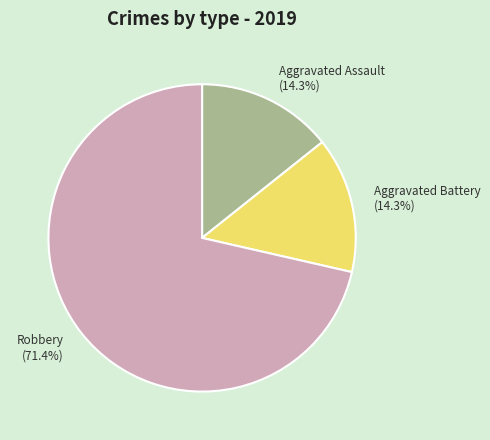

Combined, what portion of the pie is Aggravated Battery (14.3%) and Aggravated Assault (14.3%)?

28.6%